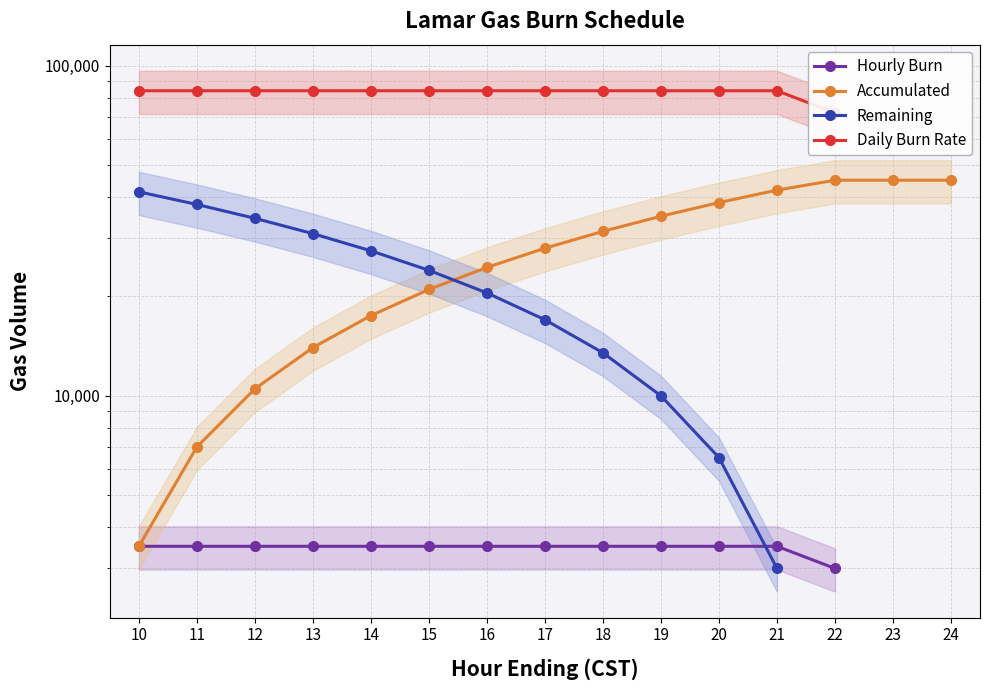

List the series in order of their peak value, lowest first.

Hourly Burn, Remaining, Accumulated, Daily Burn Rate